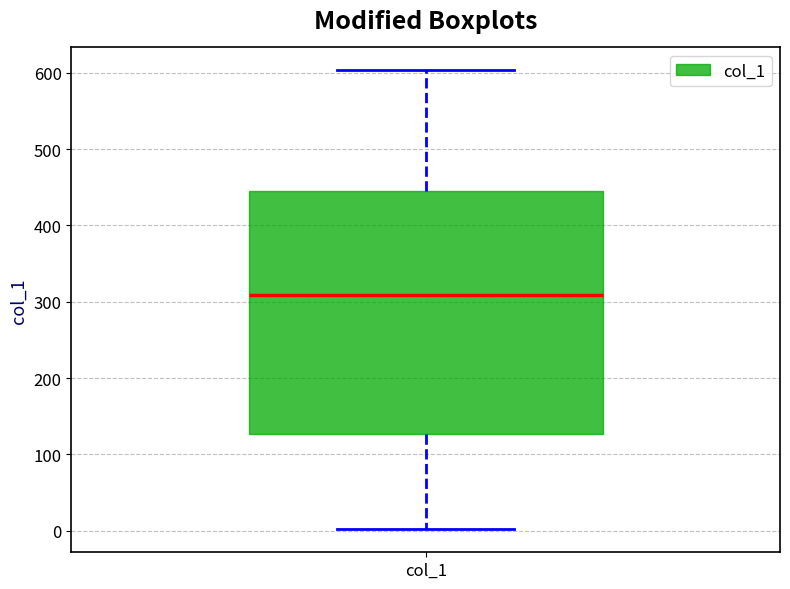

Where is the upper edge of the box for col_1 on the y-axis? The values are not printed on the chart, so give them approximately, as read against the axis.

450